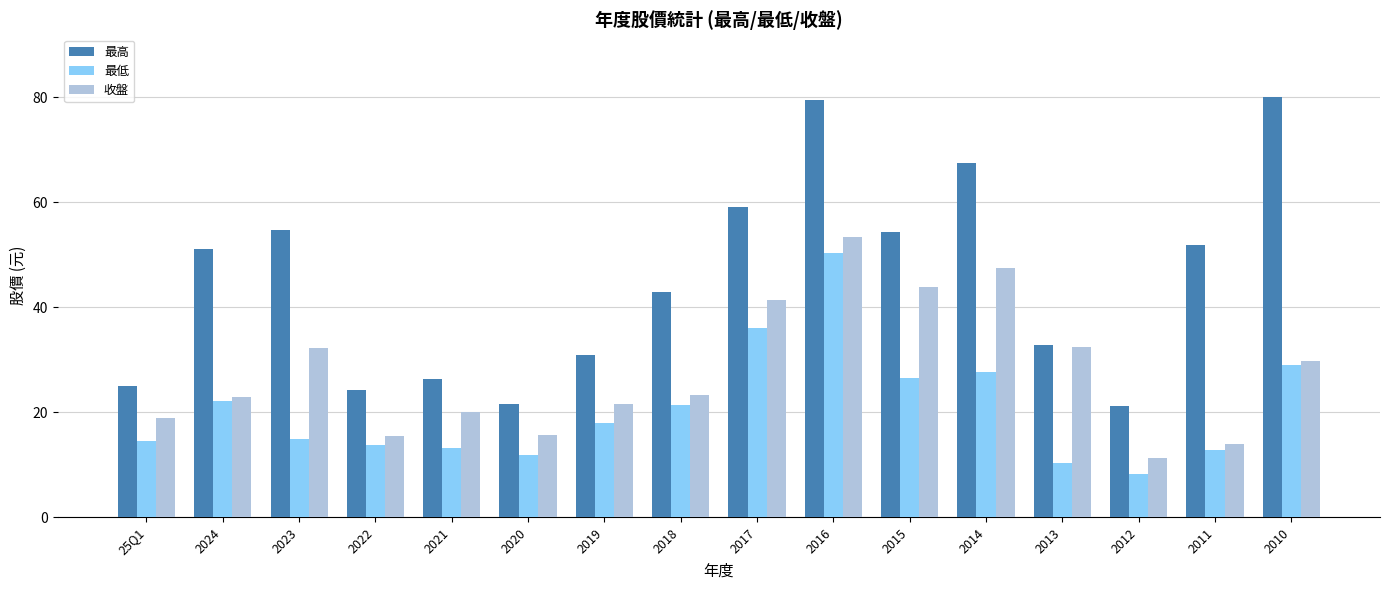

At which category is the sum across all series the highest?

2016